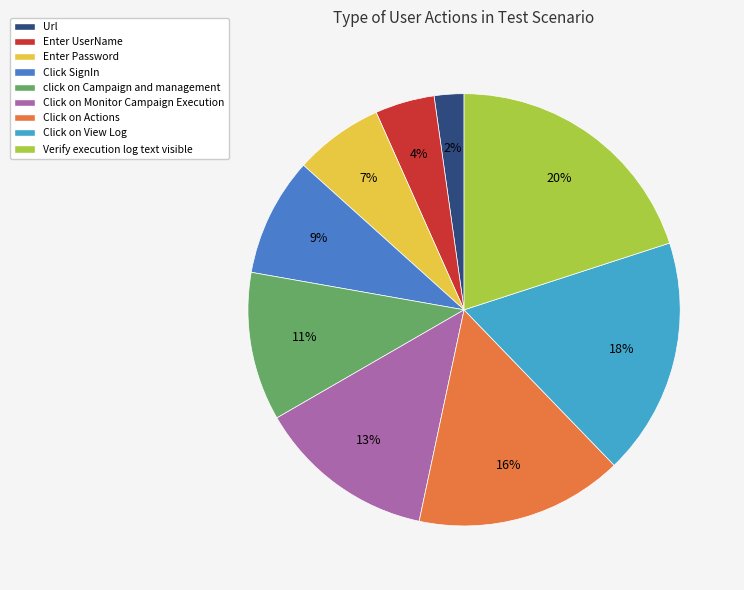

Combined, do Click on Monitor Campaign Execution and click on Campaign and management account for over 50%?

No